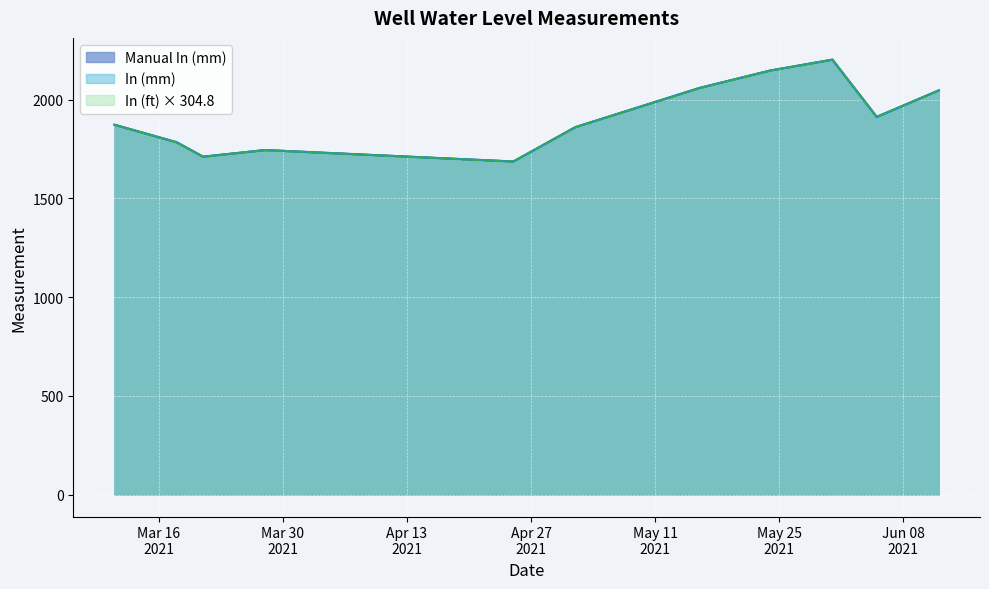

At how many categories does at least one series exceed 1919?

4